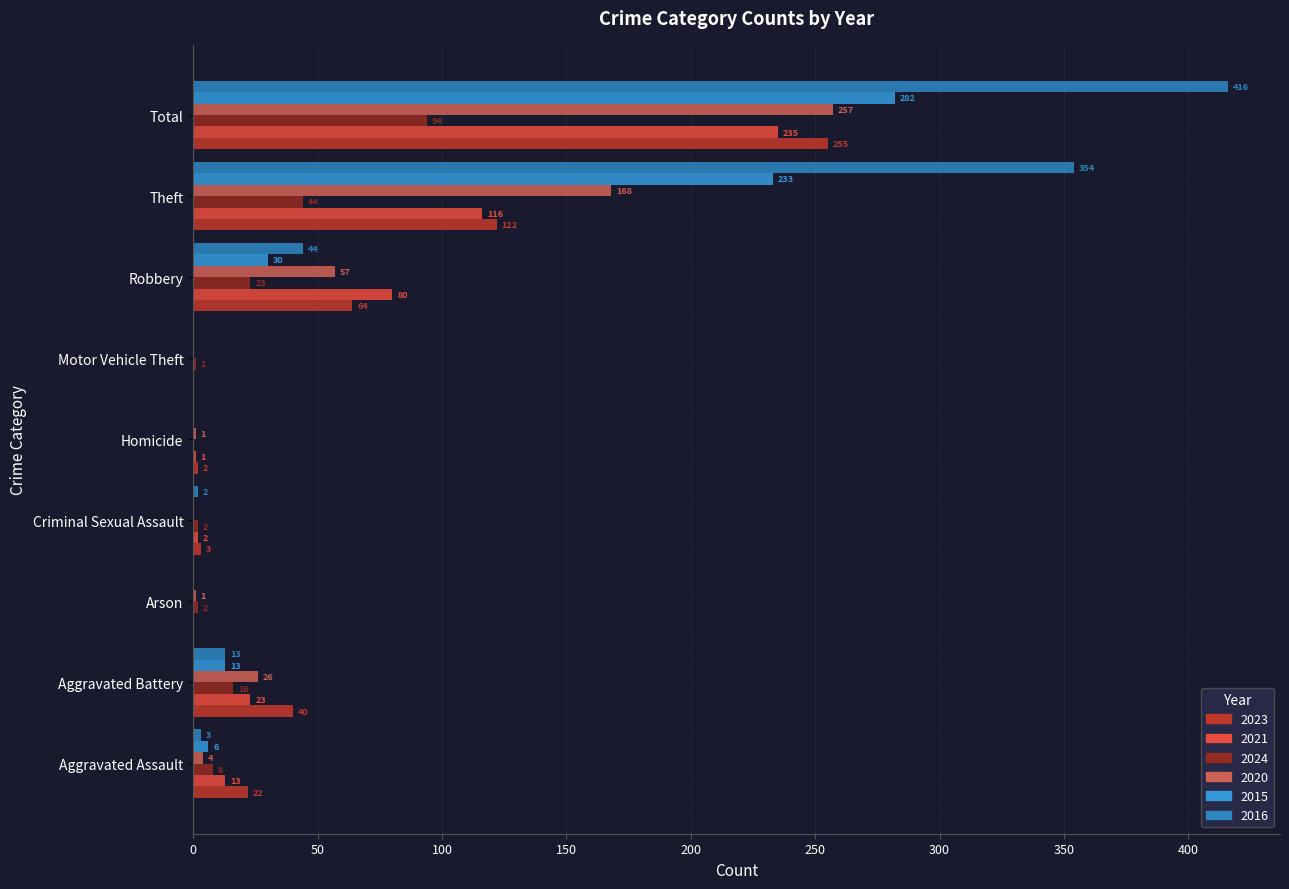

What is the label of the 3rd bar from the left?

Arson